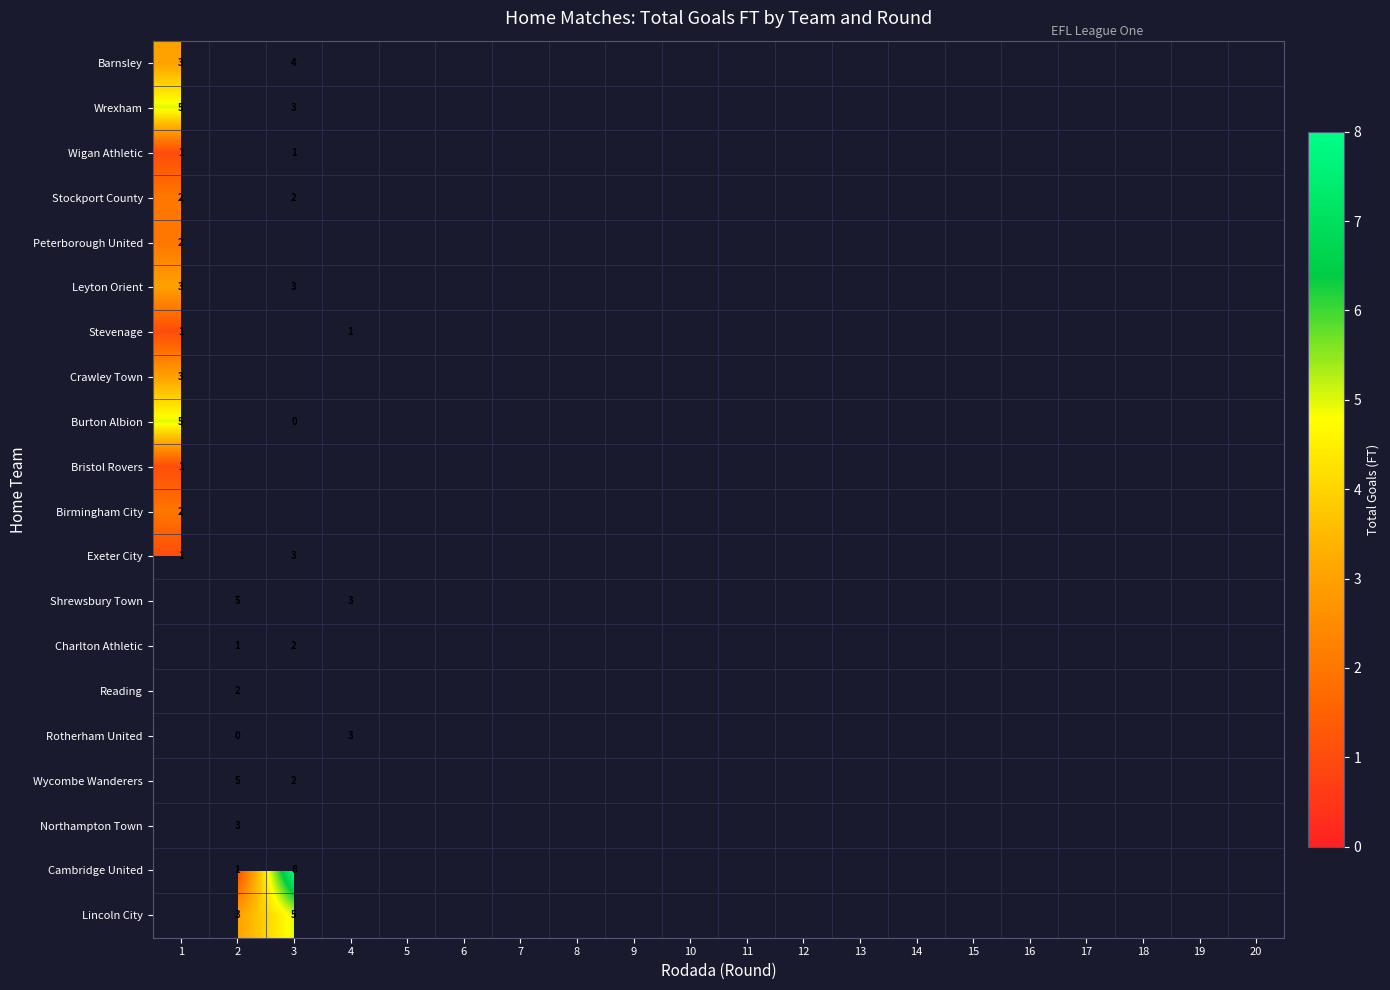

Is it true that Barnsley equals 3 at 1?

True